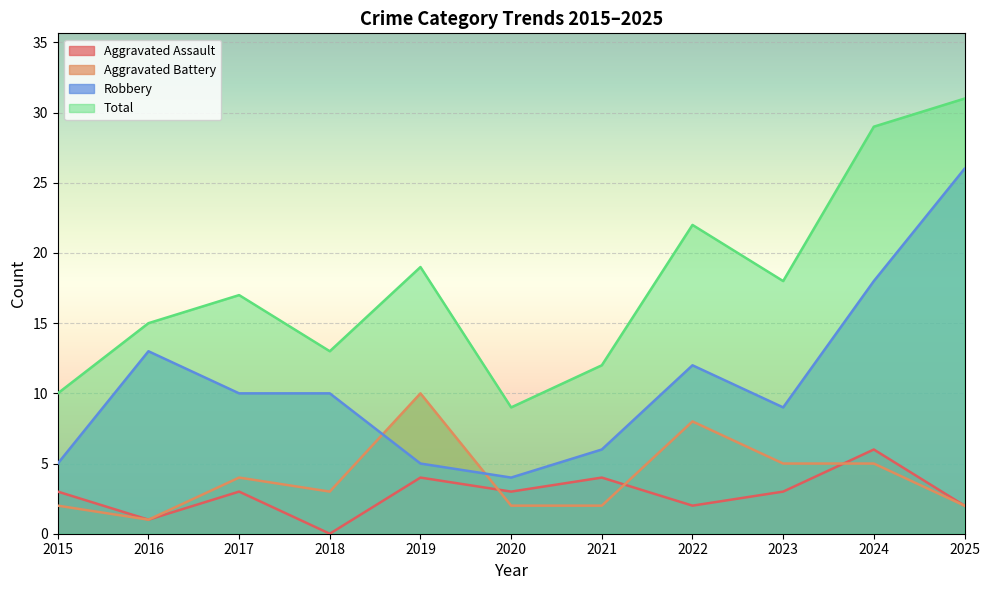

What is the difference between the highest and lowest values at 2025?

29